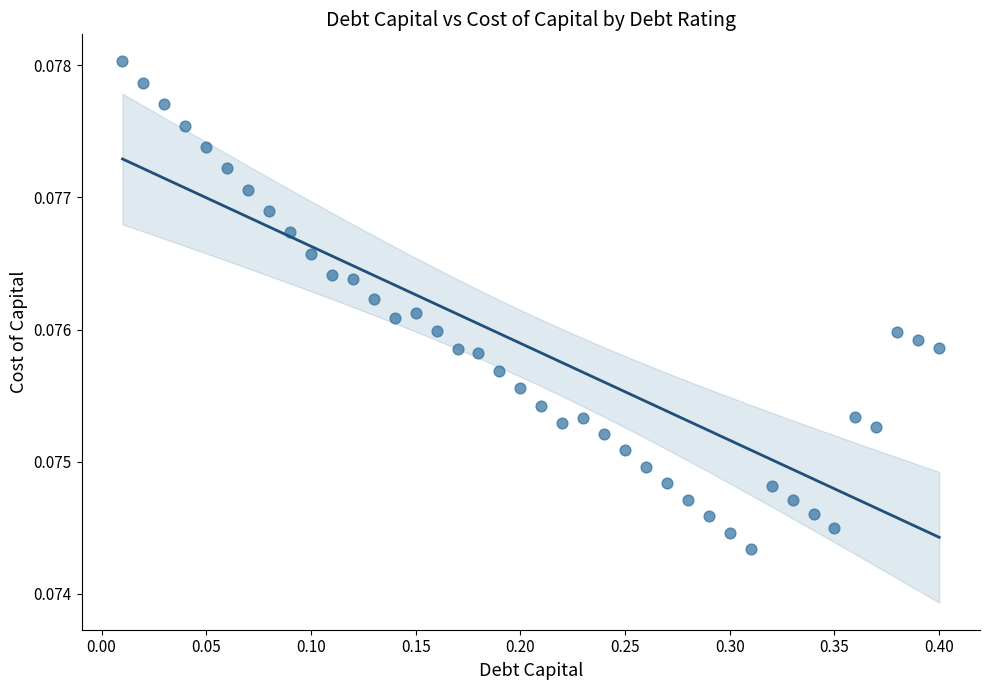

What is the range of X values (max minus min)?

0.4